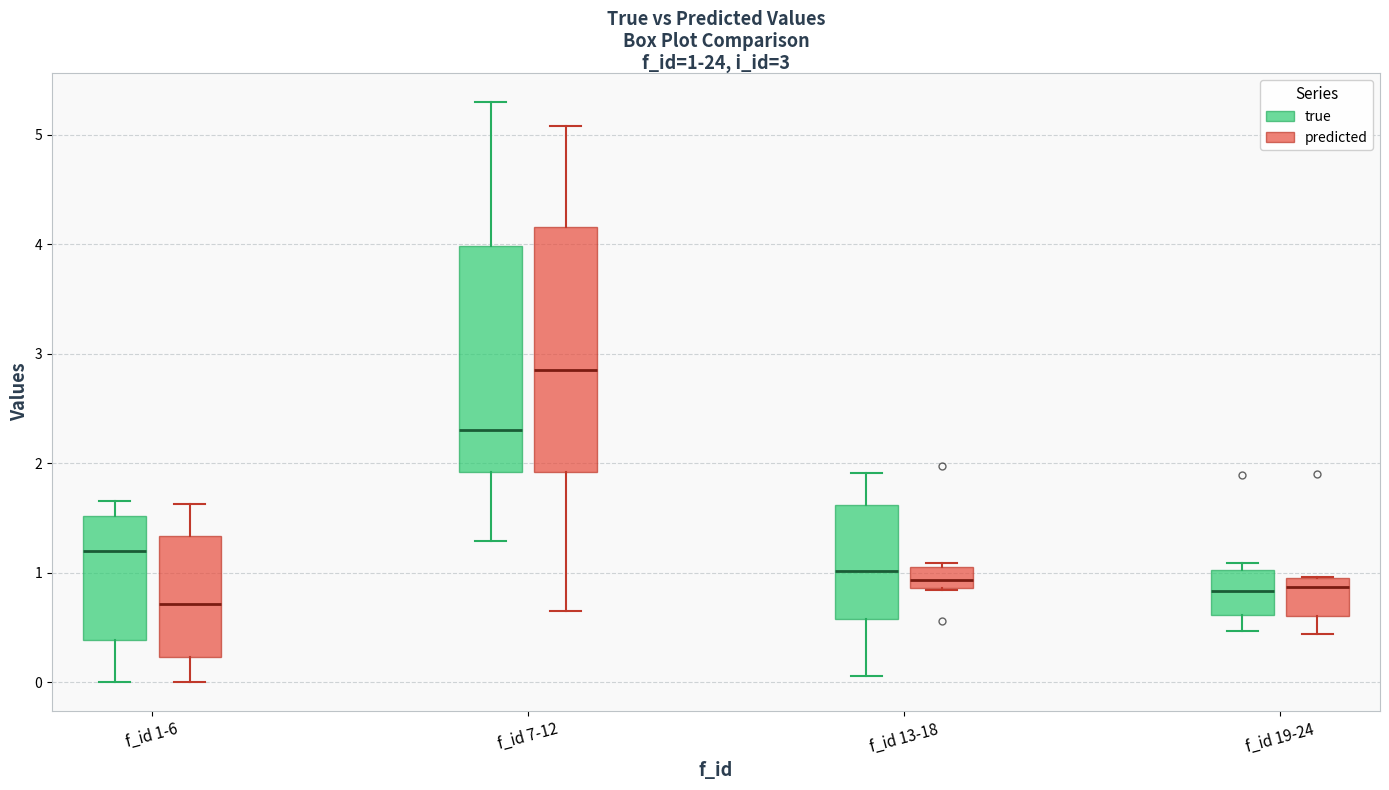

Which box is the tallest, from its lower edge to its upper edge?

f_id 7-12 (predicted)